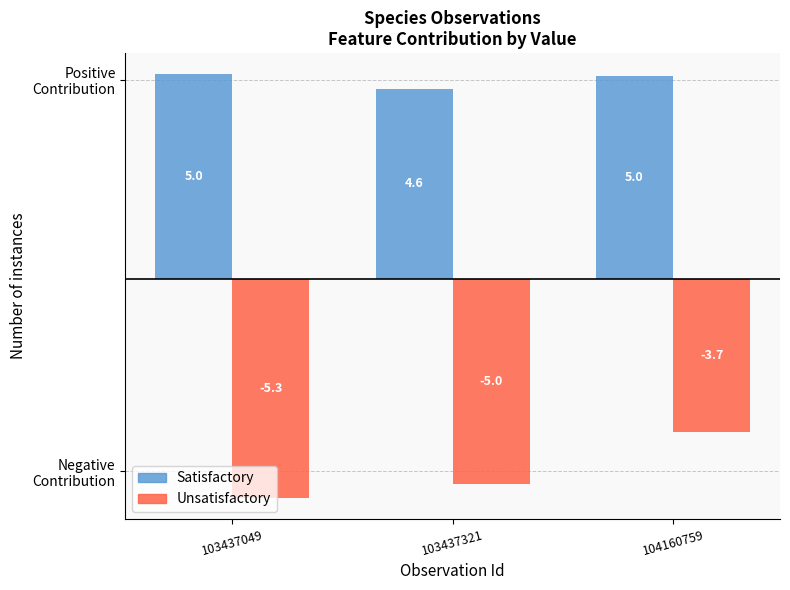

List the series in order of their overall mean, highest first.

Satisfactory, Unsatisfactory